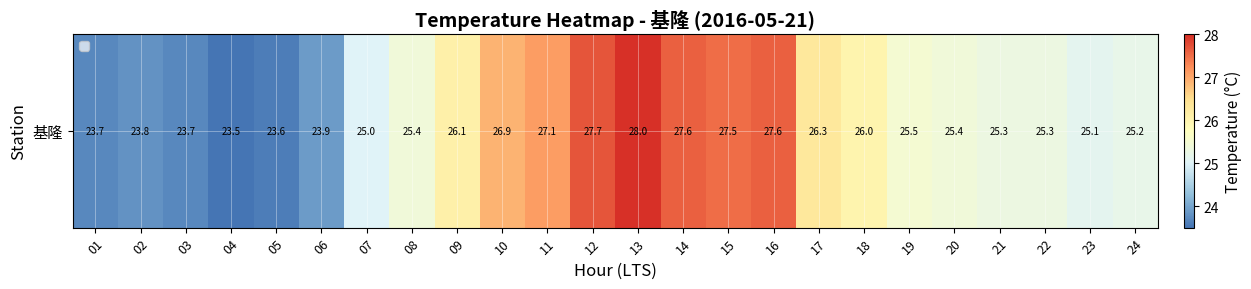

What is the maximum value shown in the chart?

28.0